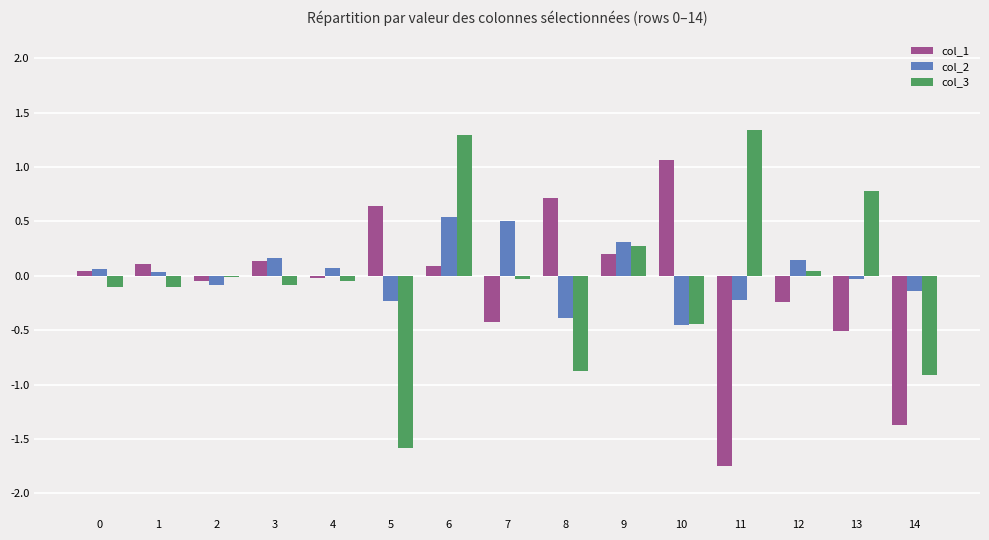

At which category is the sum across all series the highest?

6